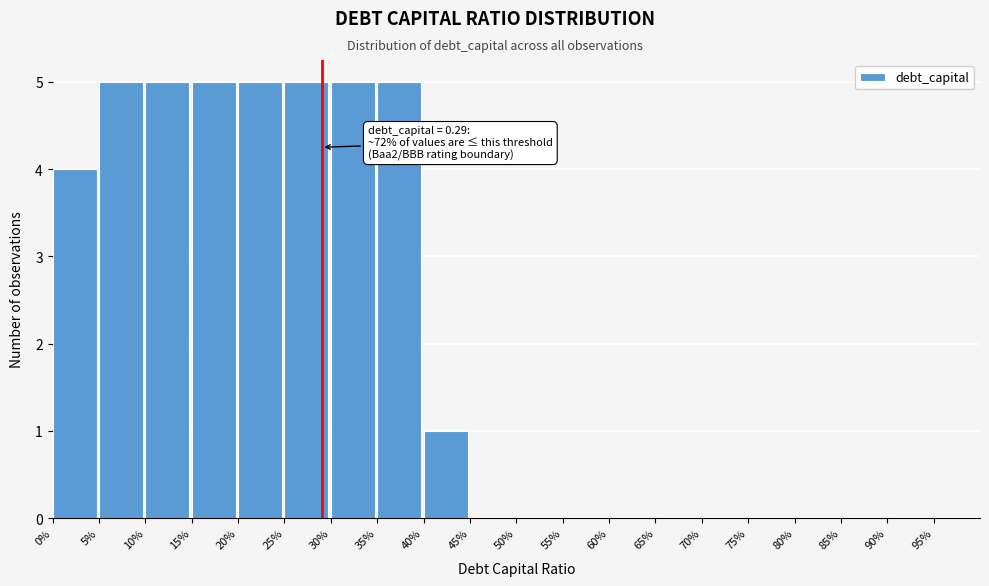

Reading left to right, transcribe all the data shown in this chart.

0%=4	5%=5	10%=5	15%=5	20%=5	25%=5	30%=5	35%=5	40%=1	45%=0	50%=0	55%=0	60%=0	65%=0	70%=0	75%=0	80%=0	85%=0	90%=0	95%=0